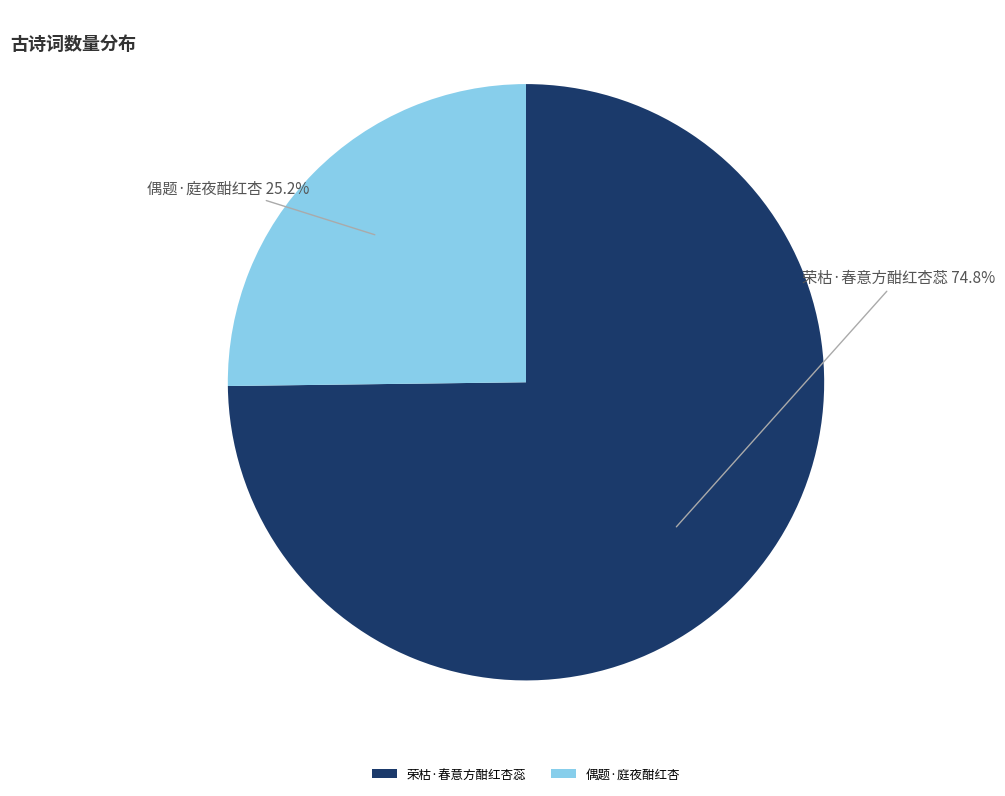

Count the number of slices in the pie.

2